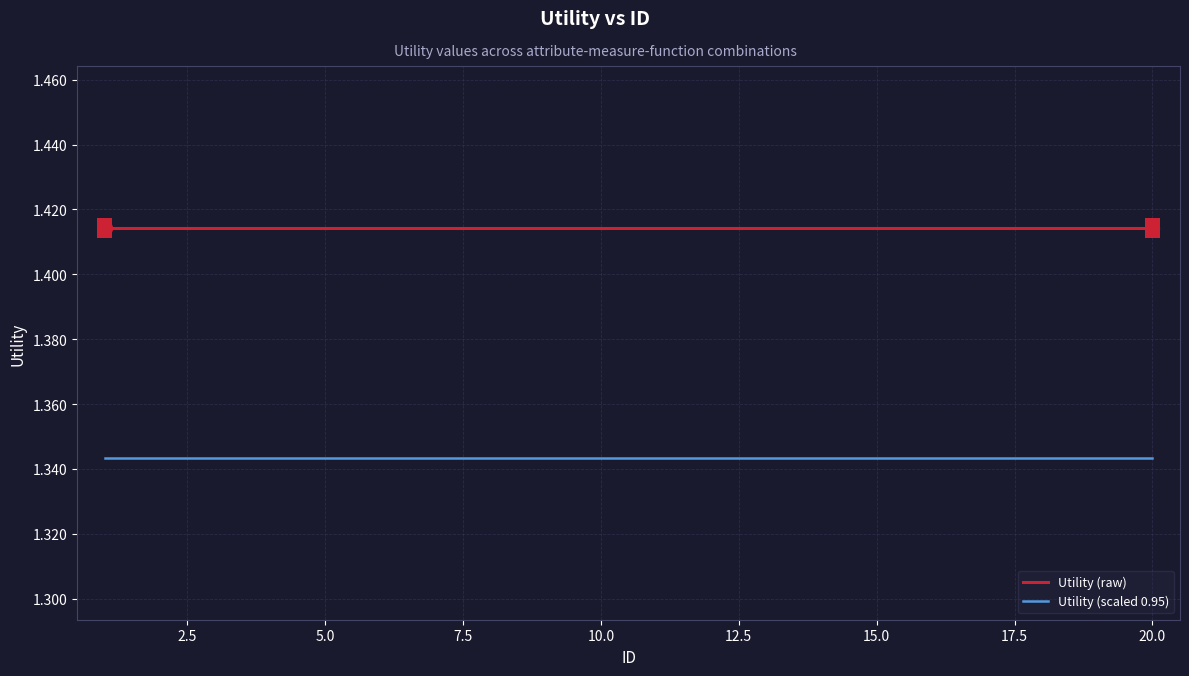

List the series in order of their overall mean, highest first.

Utility (raw), Utility (scaled 0.95)